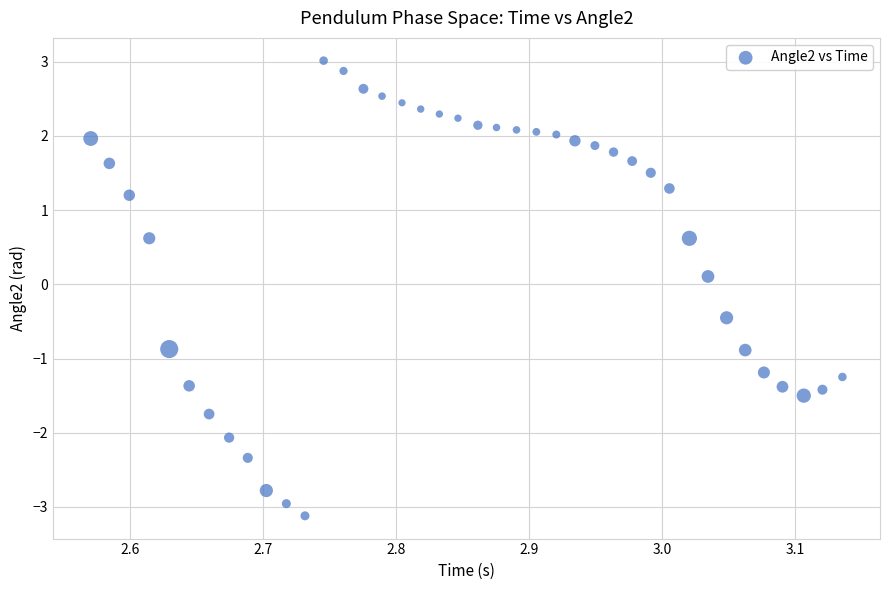

What is the range of Y values (max minus min)?

6.1